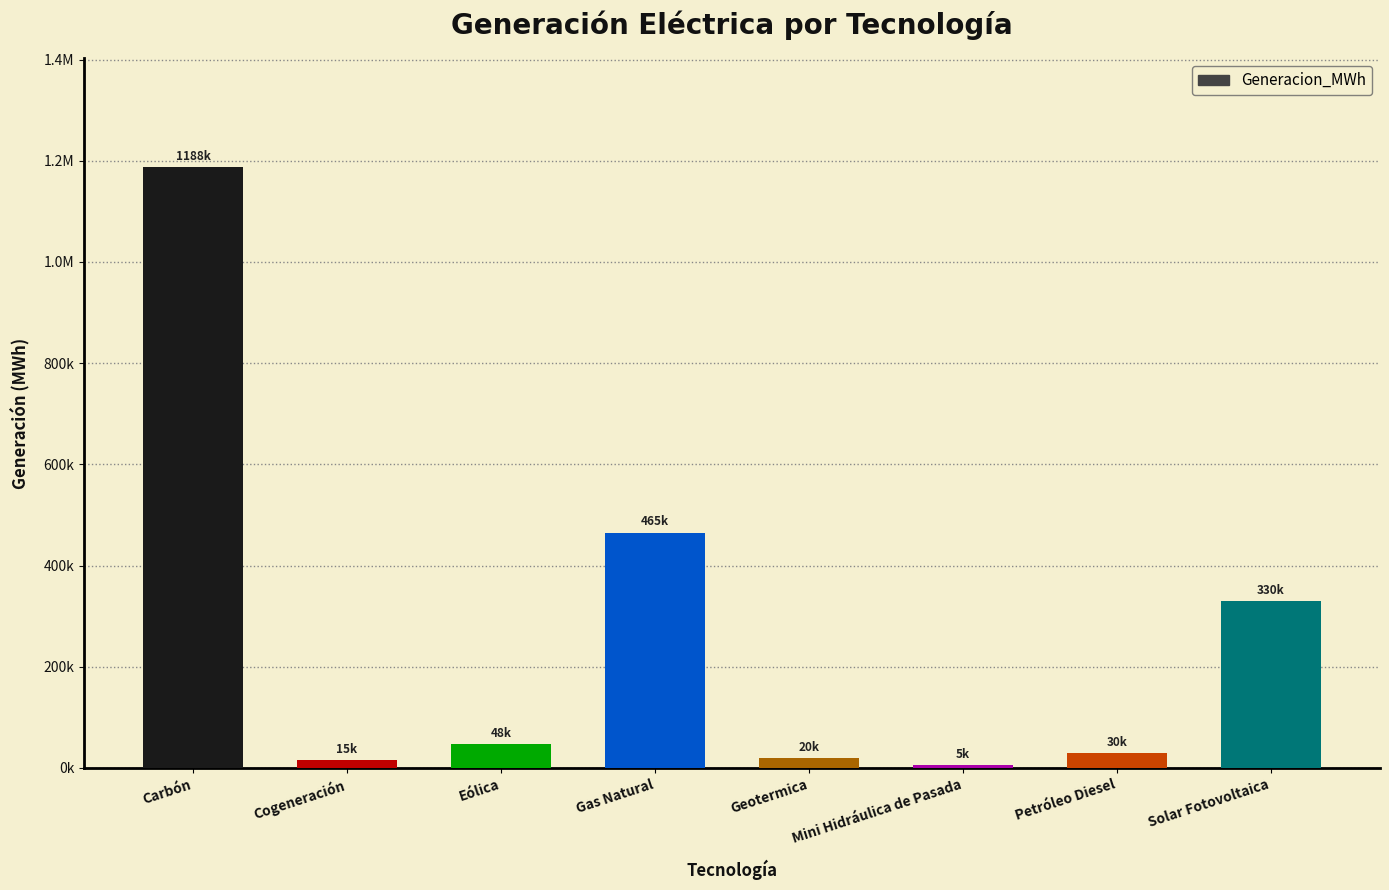

Where is the data nearest to the value 596844?

Gas Natural